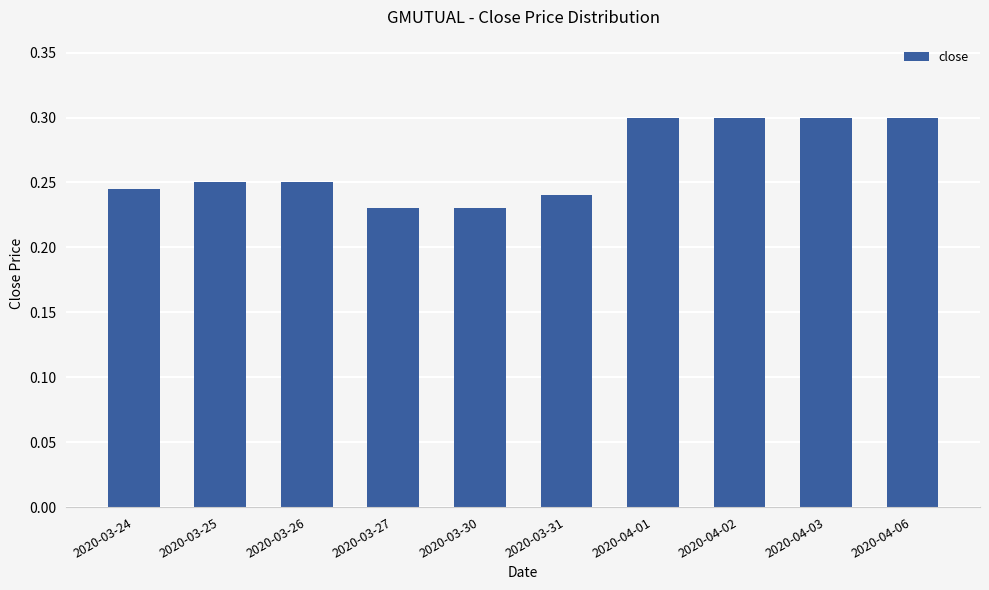

What is the greatest value displayed?

0.3